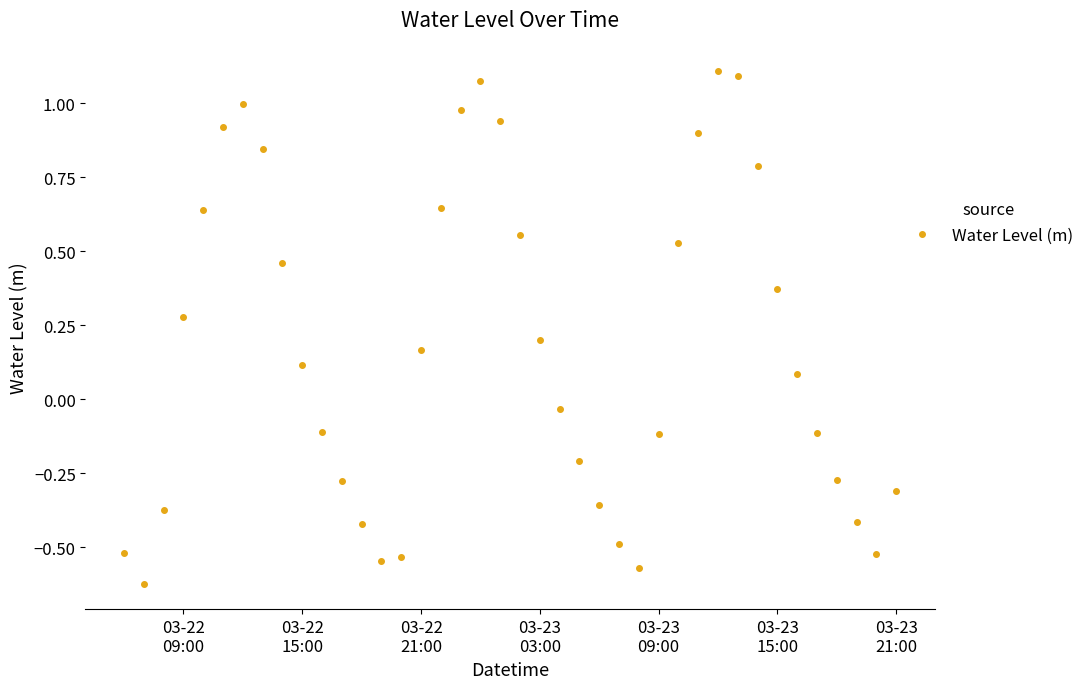

True or false: the data has more than 0 interior local peaks.

True